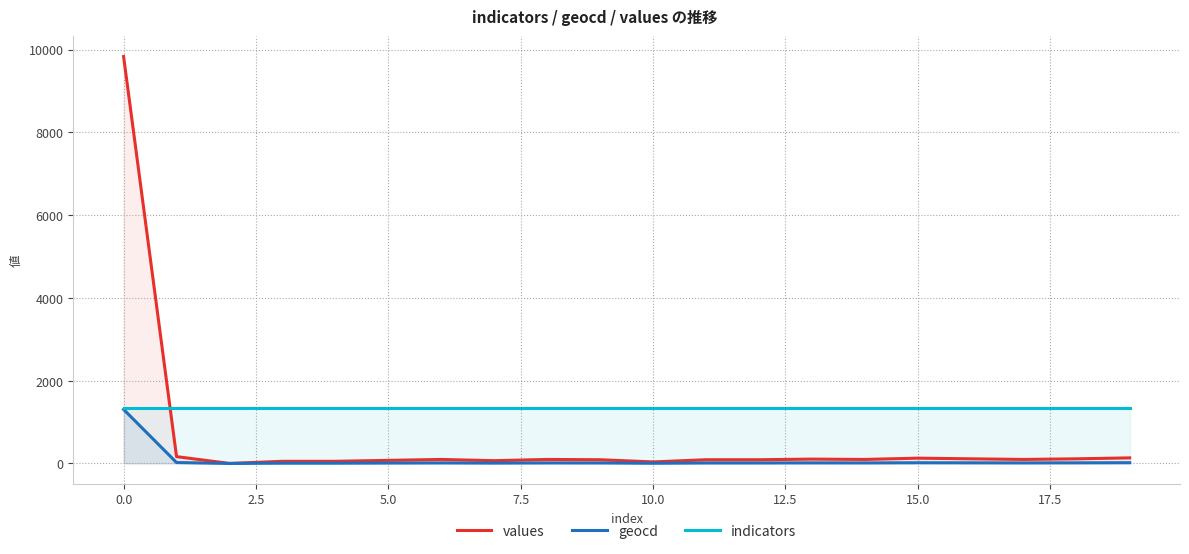

Which series has the largest total across all categories?

indicators